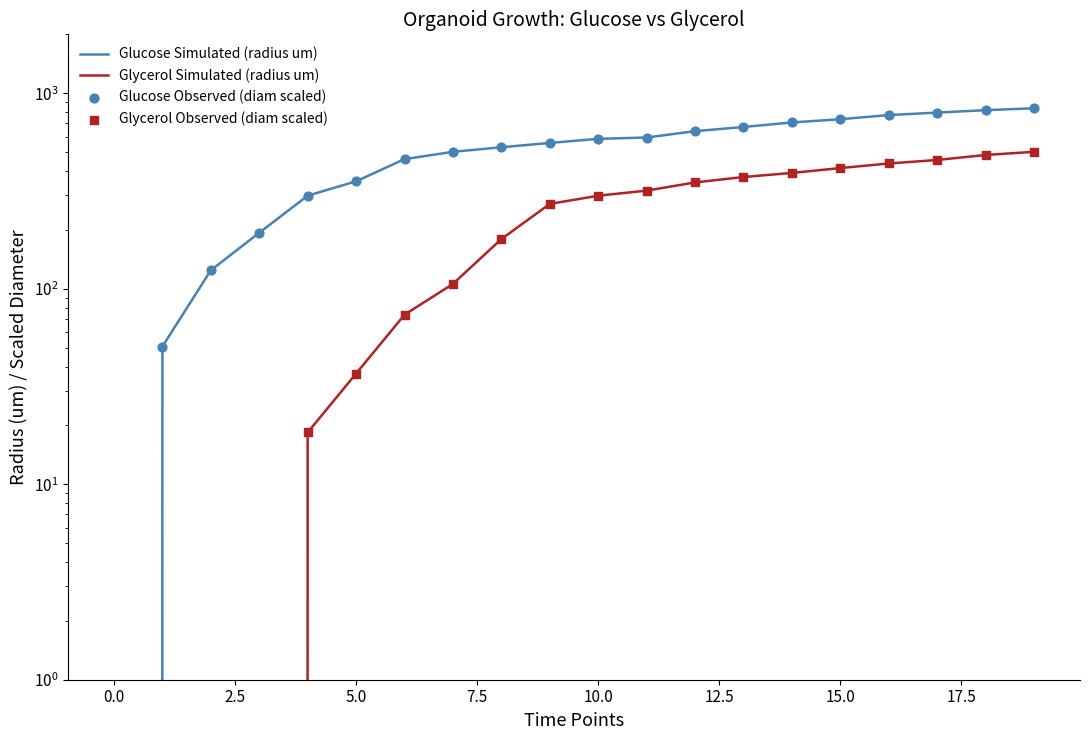

At how many categories does at least one series exceed 193?

17